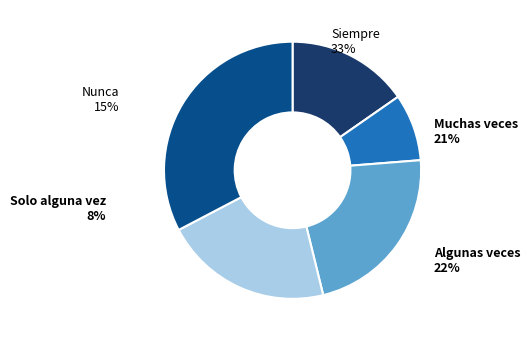

How many segments does this pie chart have?

5